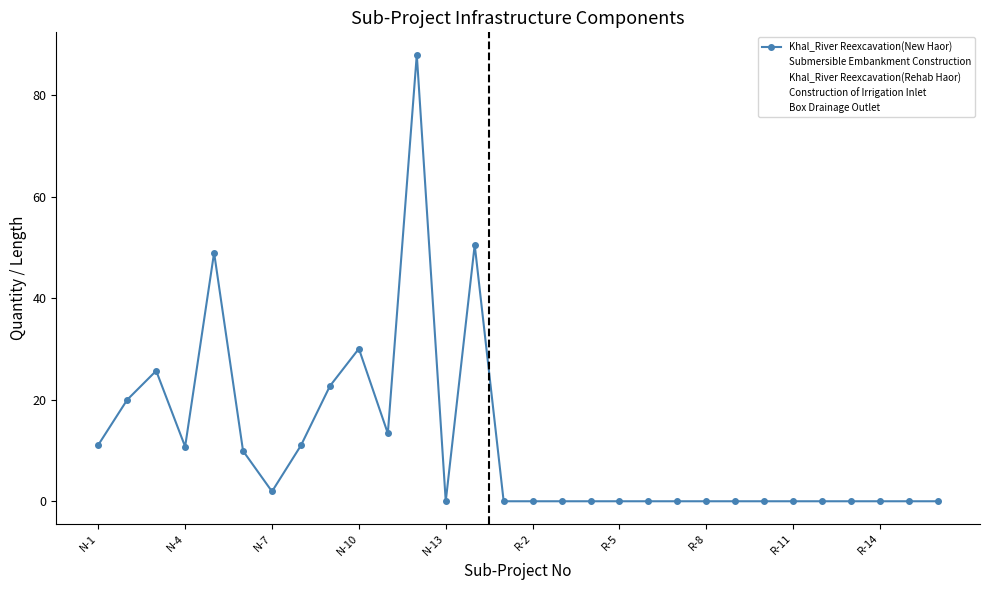

How many lines are shown in the chart?

5